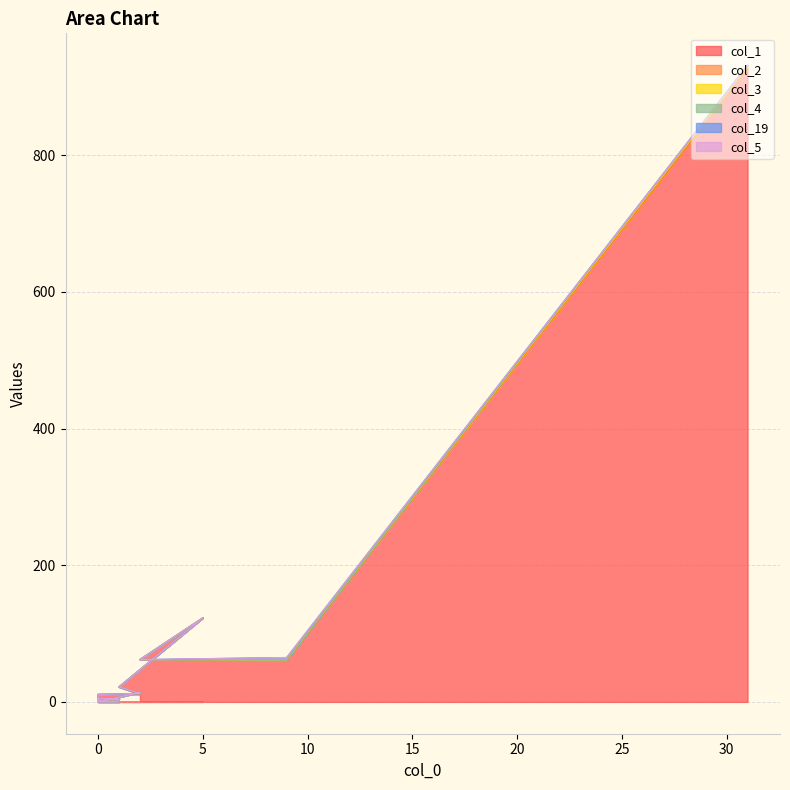

True or false: col_4 and col_1 intersect in this chart.

False